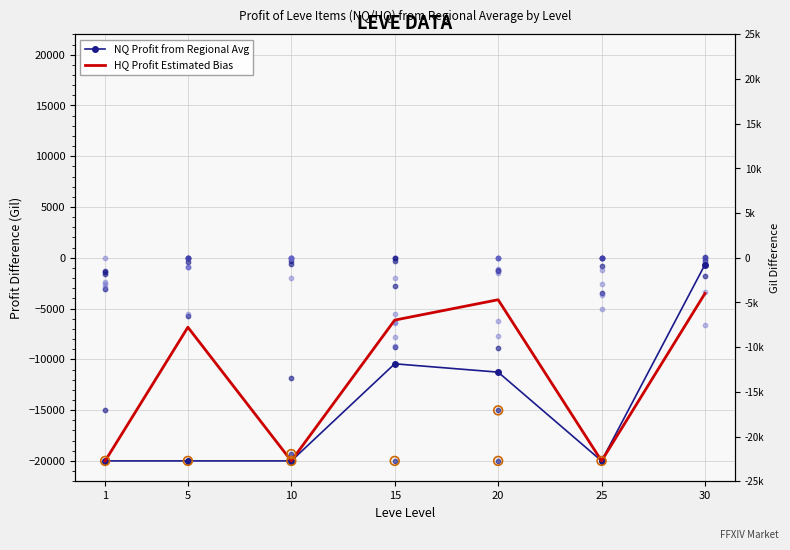

Which series has the widest spread of Y values?

NQ Profit from Regional Avg